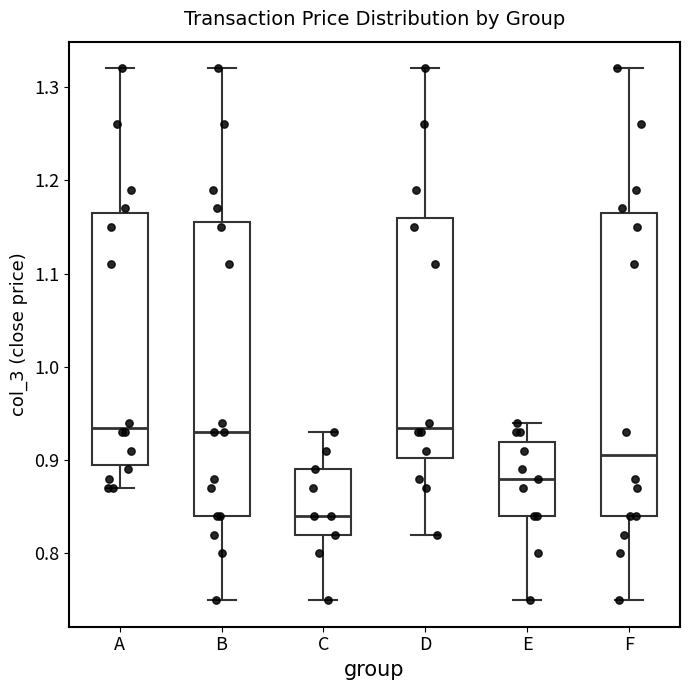

Which box is the tallest, from its lower edge to its upper edge?

F